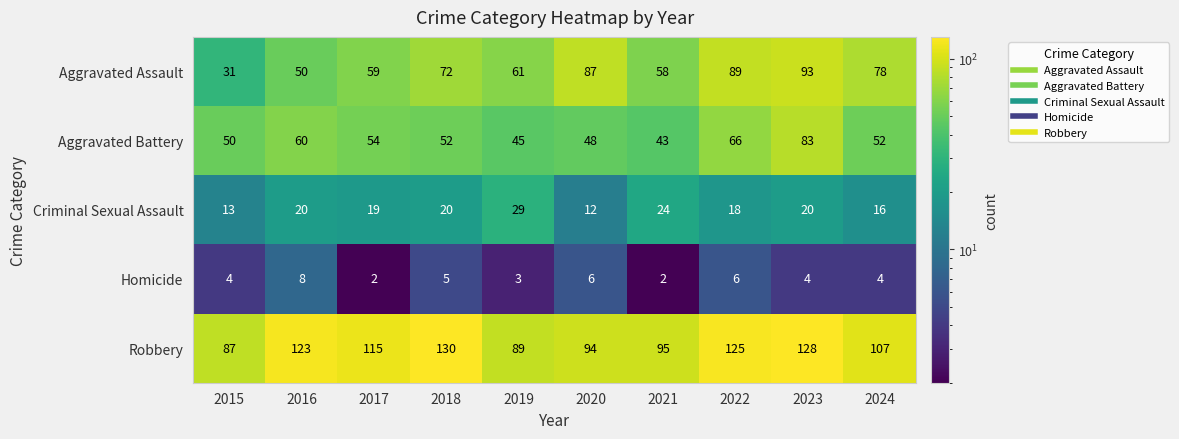

How many values in the Robbery series are below 115?

5